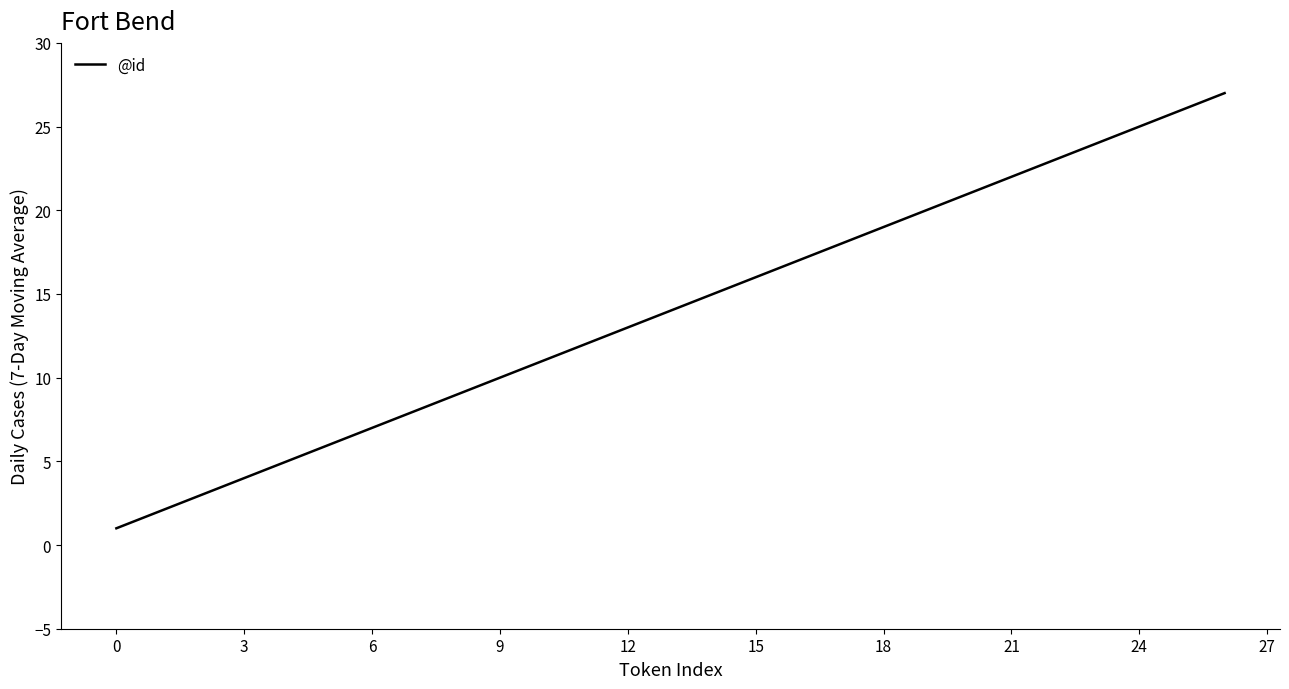

What is the maximum value shown in the chart?

27